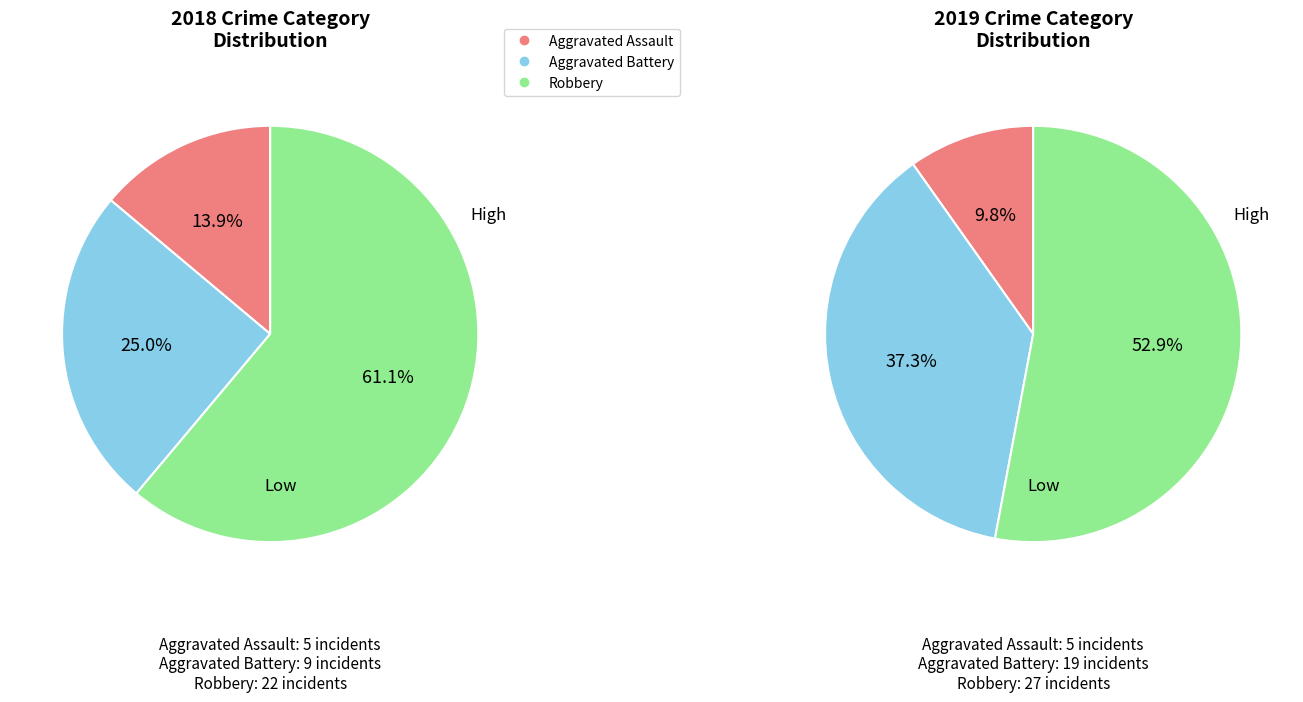

To the nearest percent, what is the difference between the 2 and values_2018 slice percentages?

43%